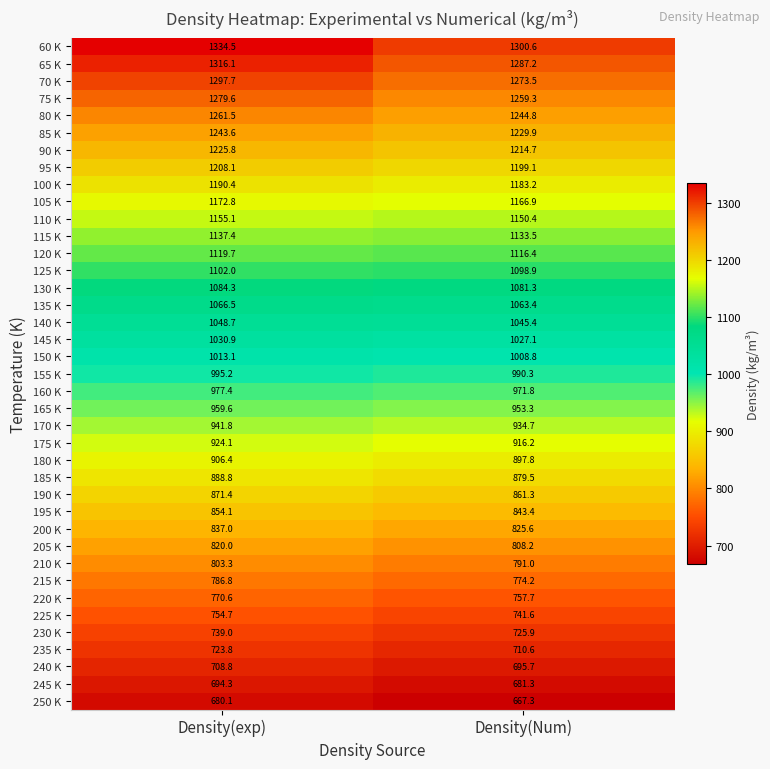

How many distinct data groups are displayed?

39